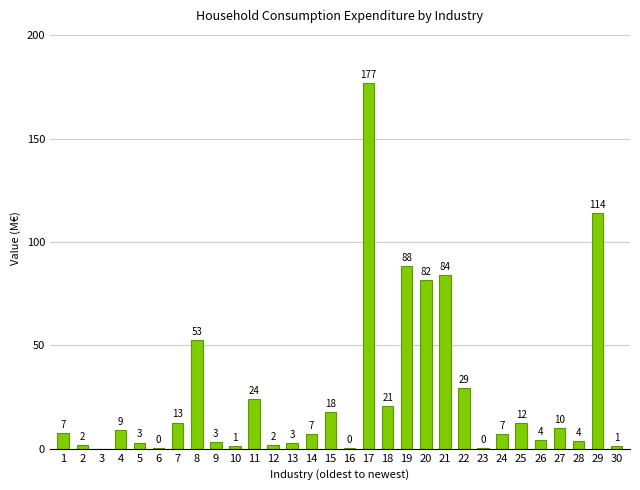

Where is the data nearest to the value 88?

19